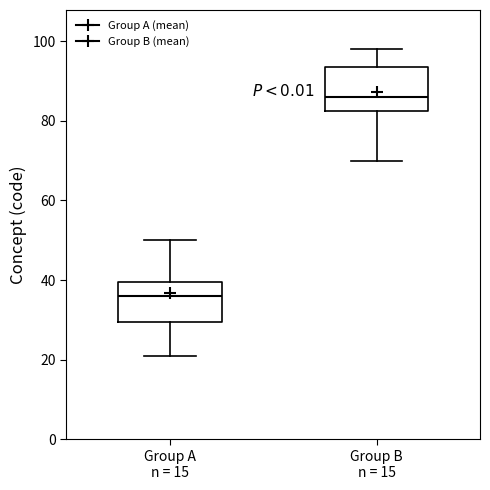

Reading left to right, read every box against the y-axis: the position of its median line, the range the box covers, and the ends of its whiskers. The values are not printed on the chart, so give them approximately, as read against the axis.

Group A n = 15: median 36, box 30 to 40, whiskers 22 to 50
Group B n = 15: median 86, box 82 to 94, whiskers 70 to 98